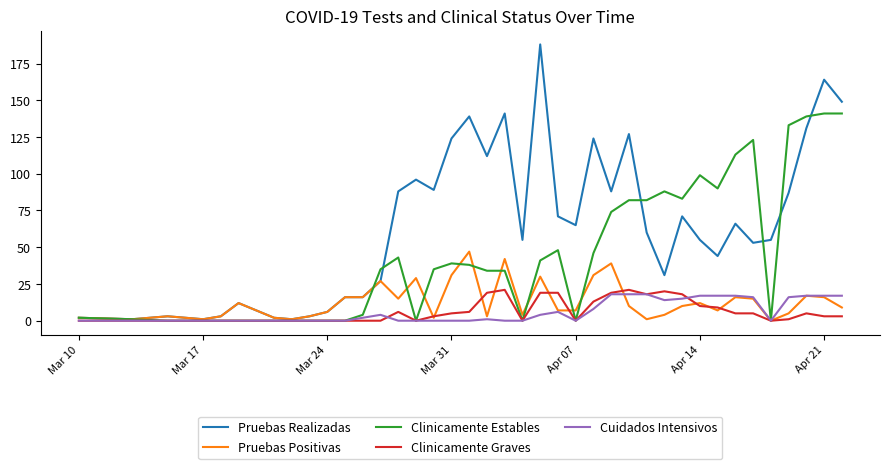

Which series has the largest range (max minus min)?

Pruebas Realizadas